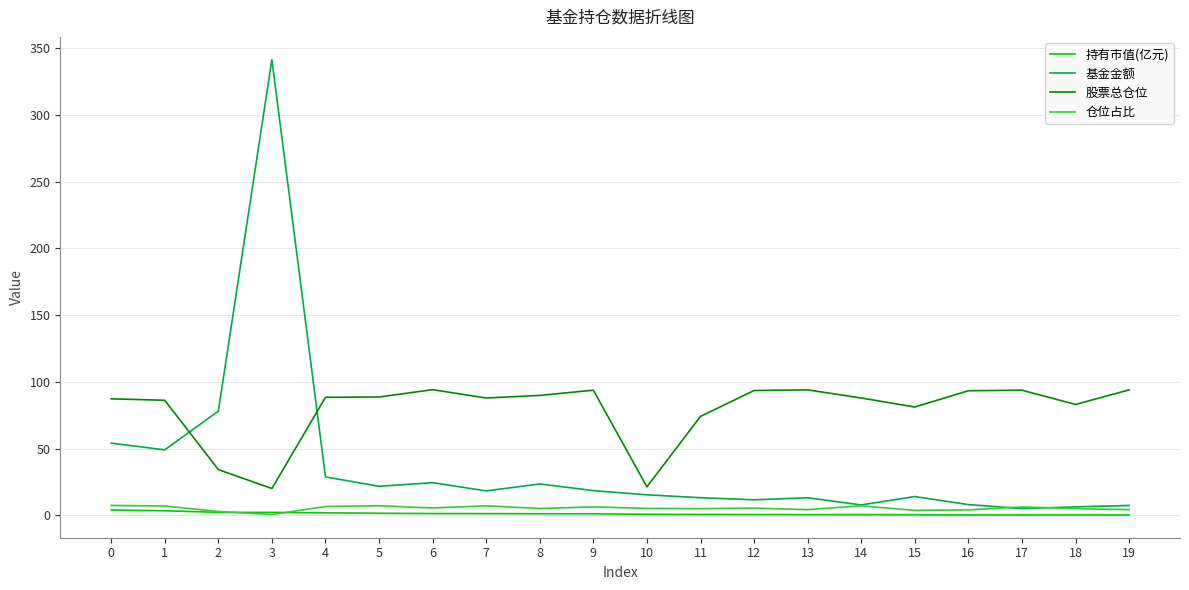

Which series has the largest total across all categories?

股票总仓位